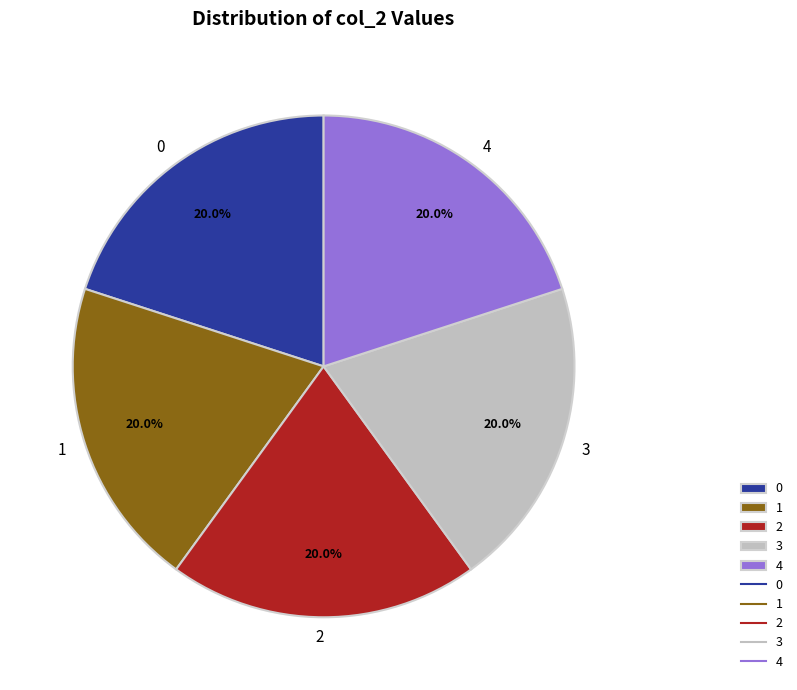

Do 2 and 3 together represent more than half of the pie?

No